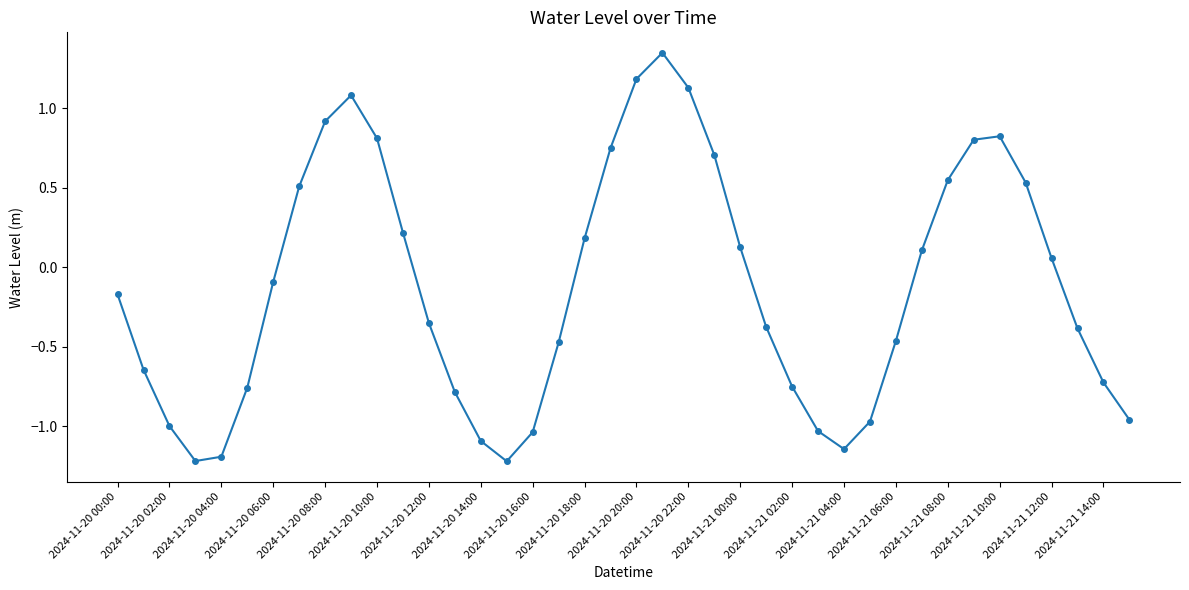

What is the value of the 9th point from the left?

0.9